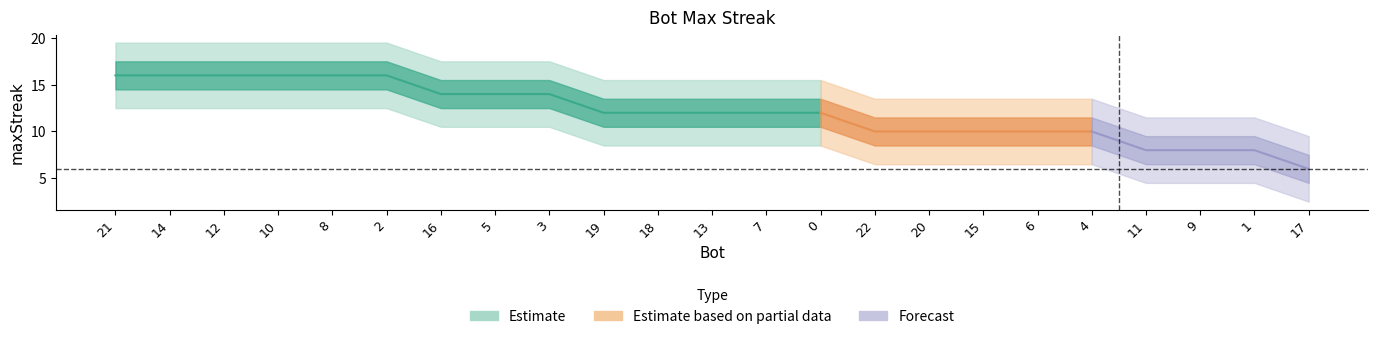

Which label corresponds to the largest value in the chart?

21